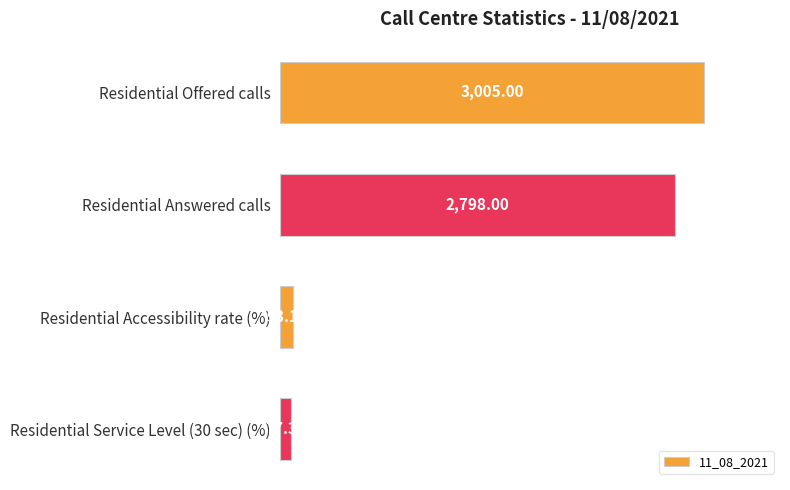

List the labels in order of value, largest first.

Residential Offered calls, Residential Answered calls, Residential Accessibility rate (%), Residential Service Level (30 sec) (%)